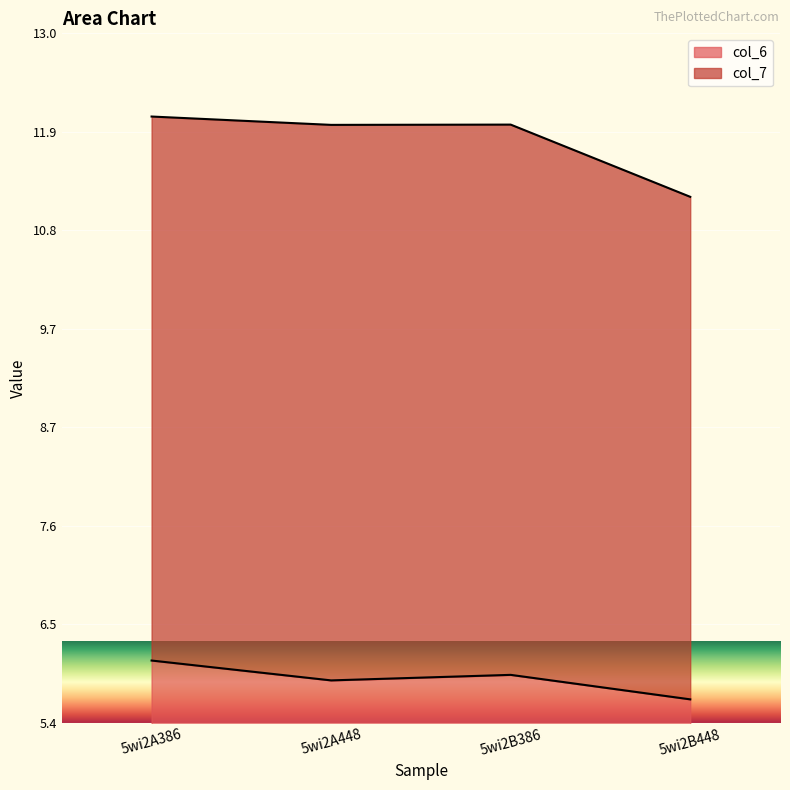

At which category does the chart reach its minimum across all series?

5wi2B448